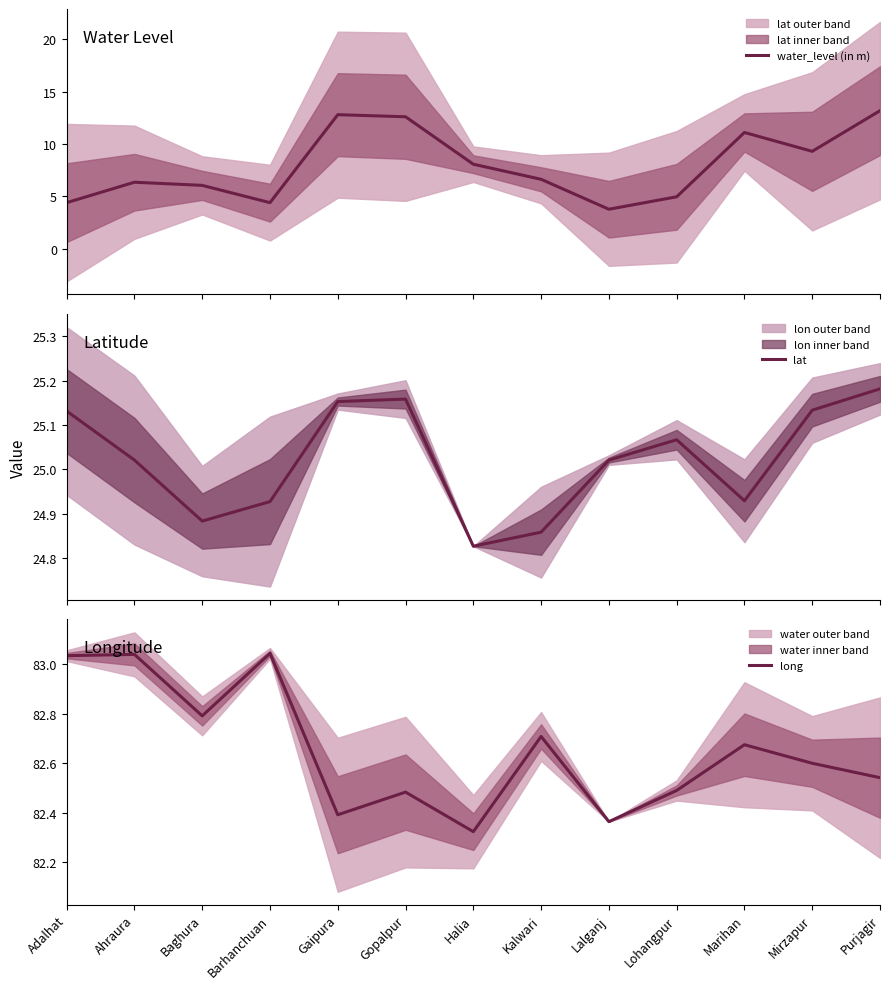

At which category does the chart reach its minimum across all series?

Lalganj